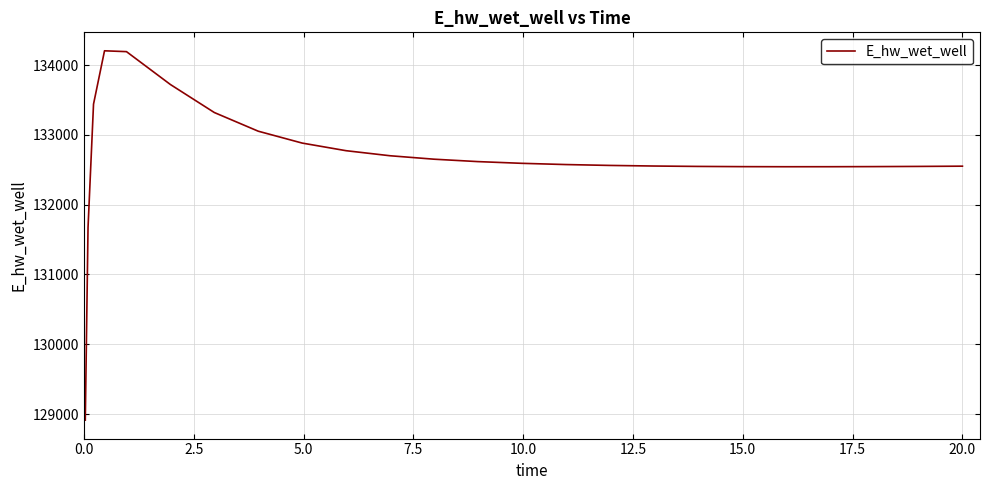

What is the smallest value displayed?

128913.1